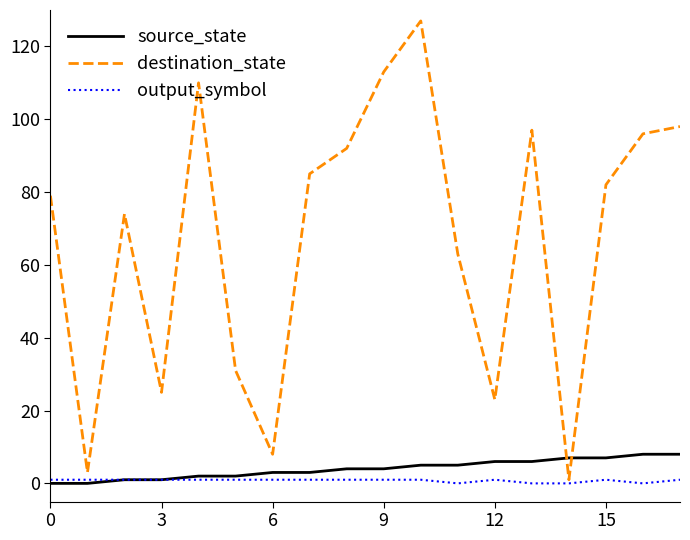

Which series has the largest total across all categories?

destination_state